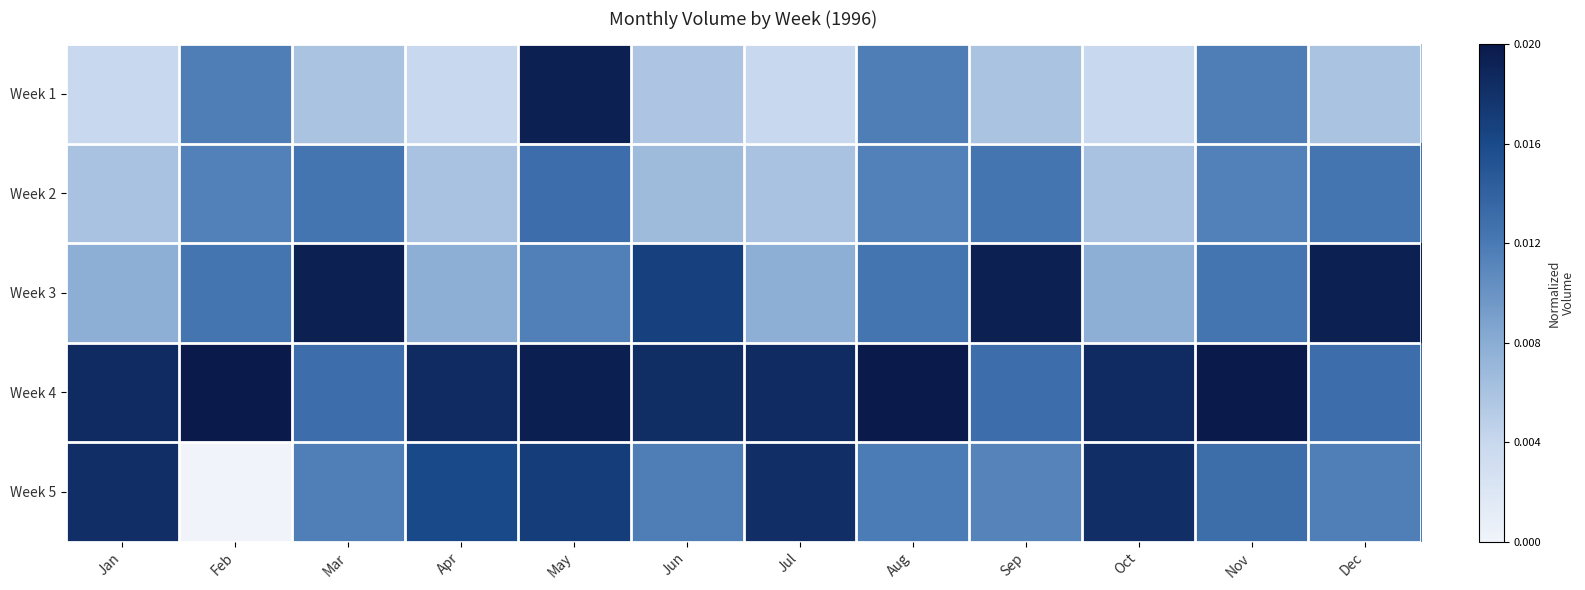

At May, list the series in order from largest to smallest.

Week 4, Week 1, Week 5, Week 2, Week 3